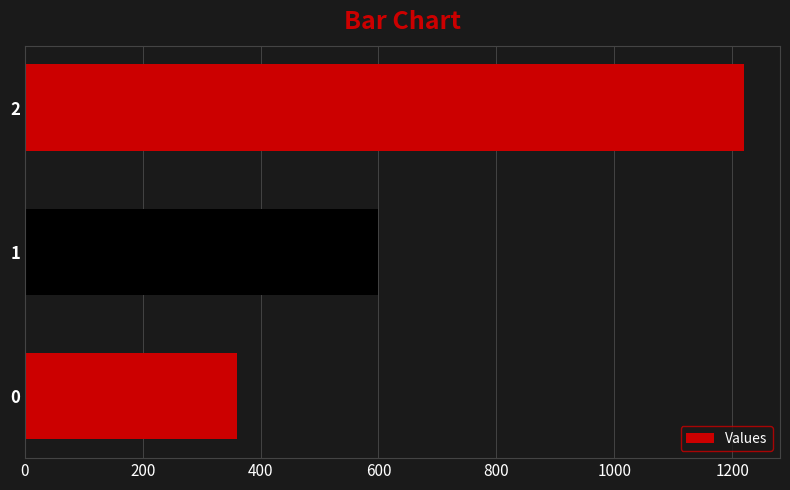

List the labels in order of value, largest first.

2, 1, 0